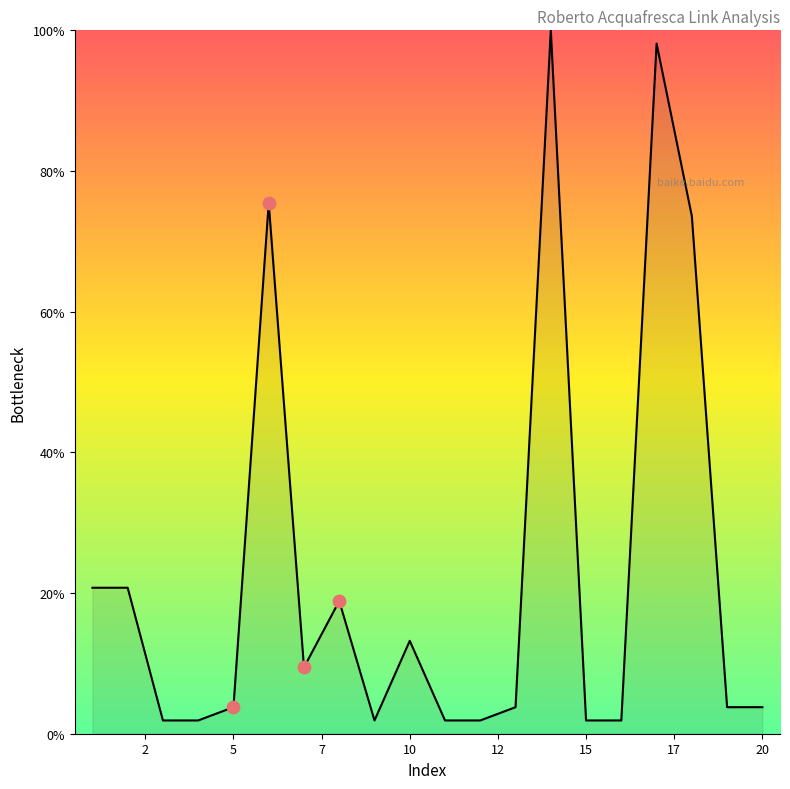

What is the maximum value shown in the chart?

100.0